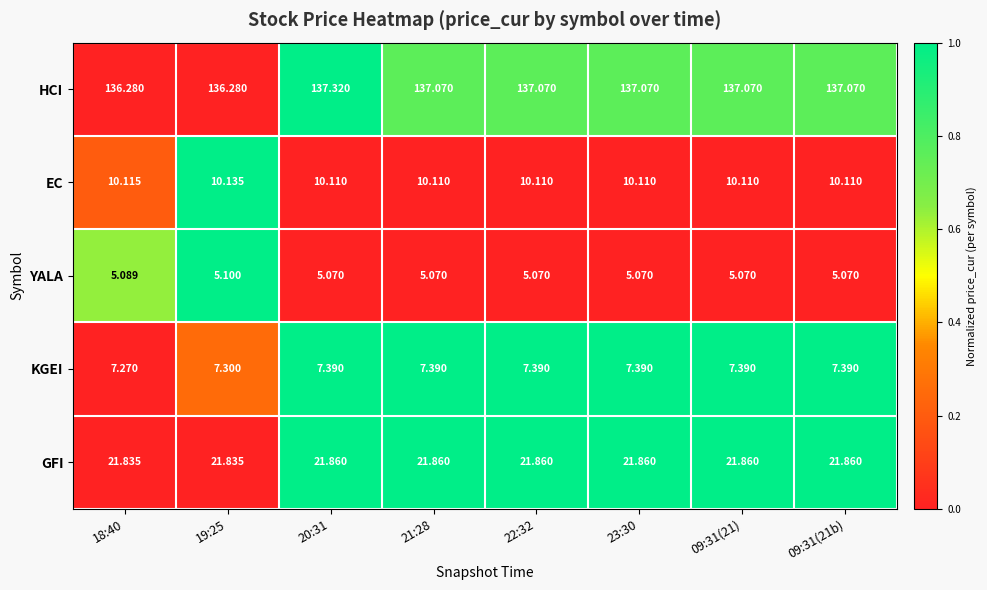

Rank the series at 22:32 from highest to lowest value.

HCI, GFI, EC, KGEI, YALA